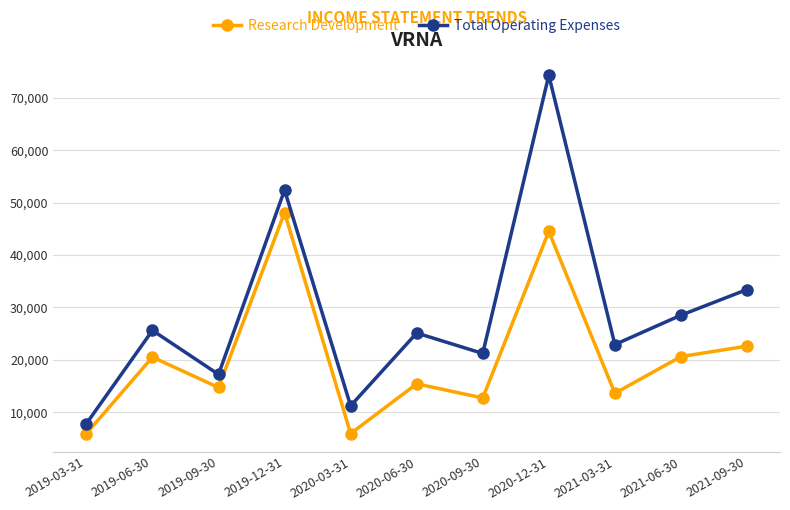

Rank the series at 2020-03-31 from highest to lowest value.

Total Operating Expenses, Research Development